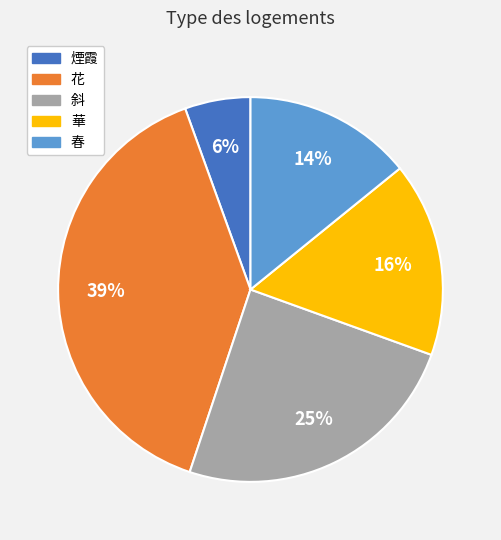

Between 花 and 華, which is larger?

花